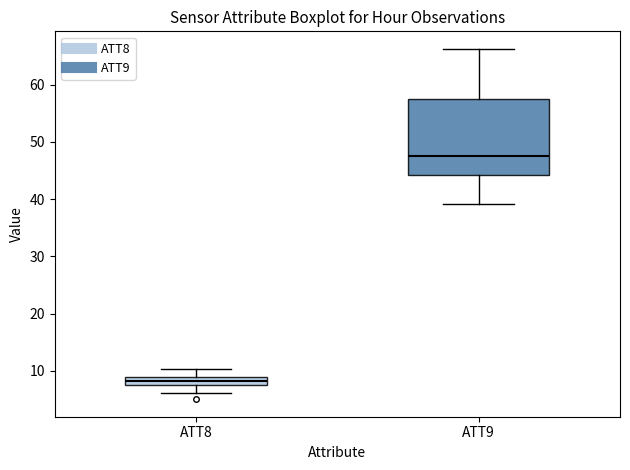

Which box is the tallest, from its lower edge to its upper edge?

ATT9